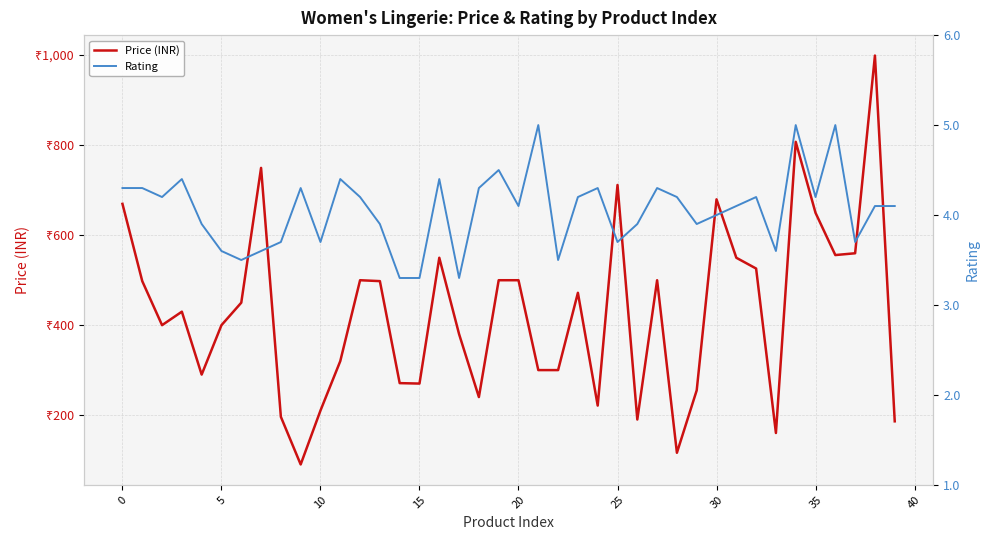

True or false: Price (INR) and Rating cross at least once.

False